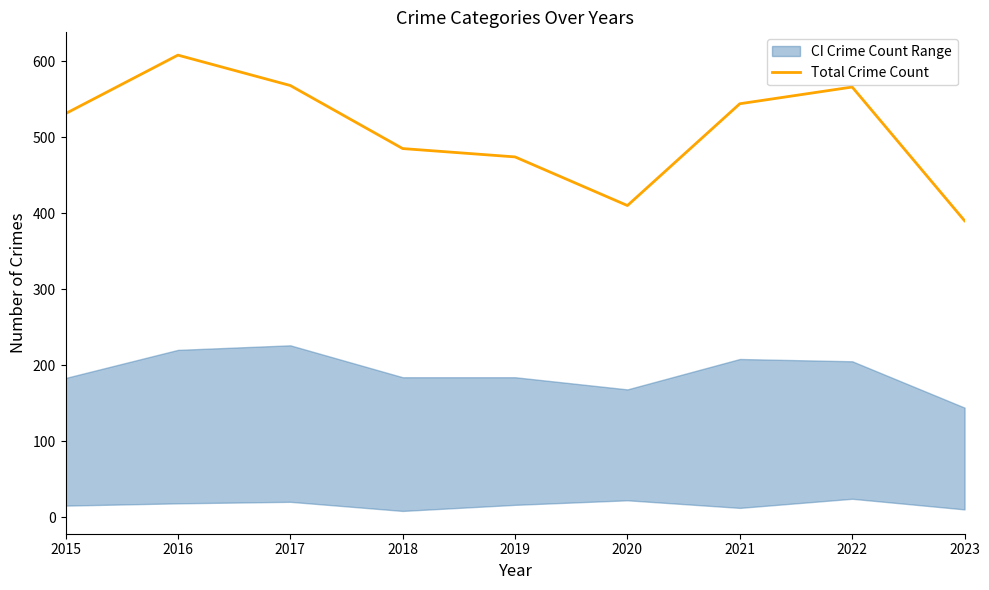

The chart shows a value of 916 at 2015. True or false?

False